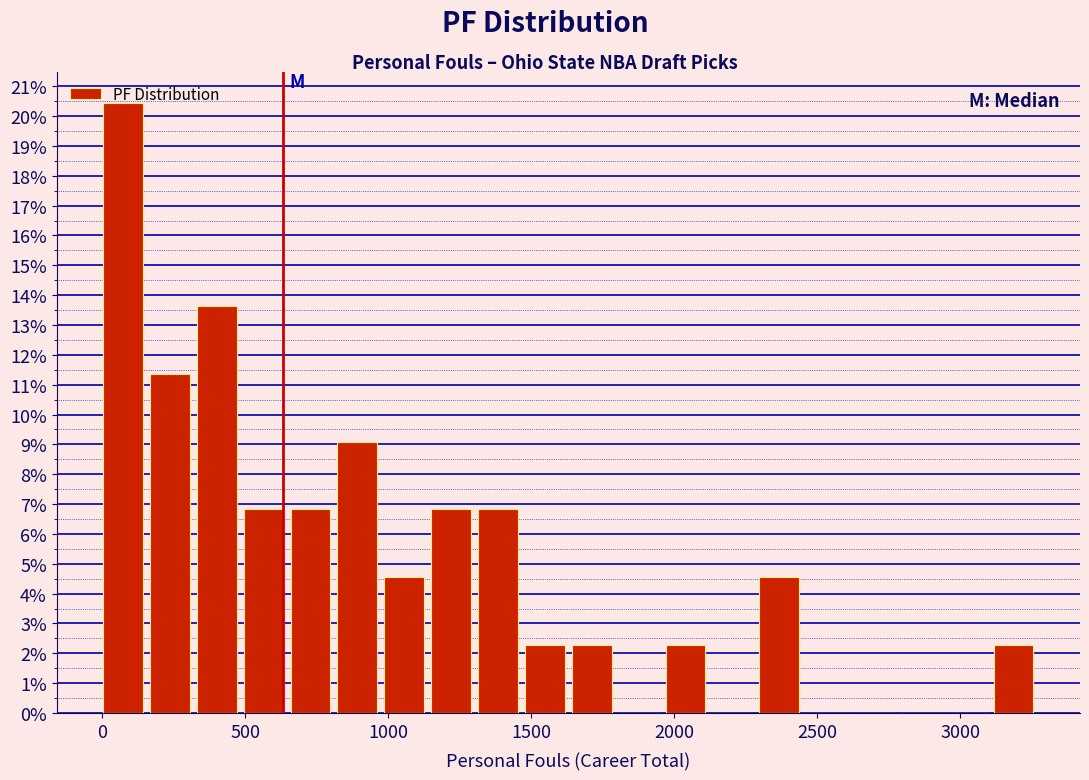

Around what value on the x-axis is the tallest bar? Give the approximate position of its centre, as read against the axis.

50